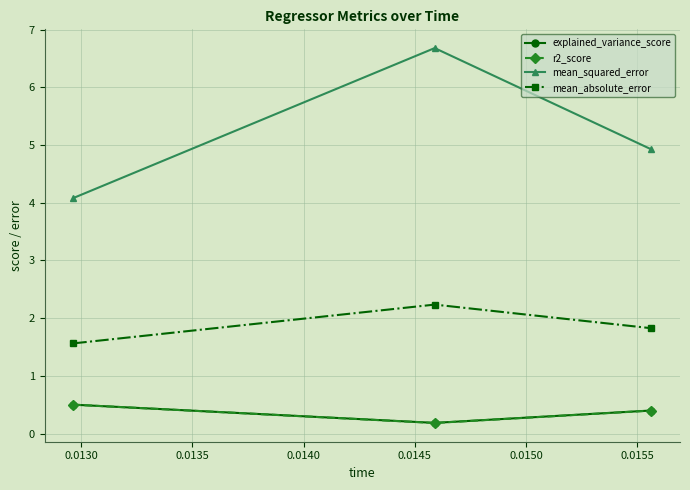

Count the explained_variance_score values in the range 0 to 1.

3